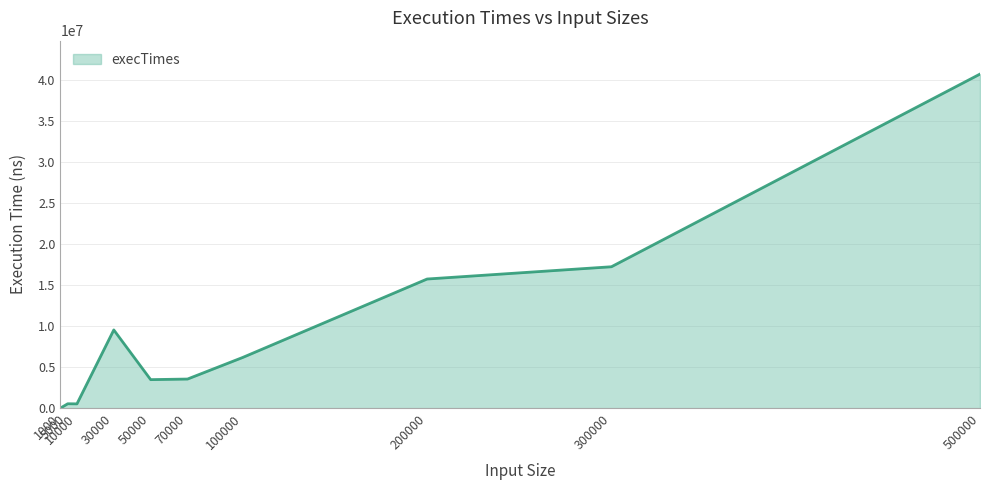

What is the average value?

9752520